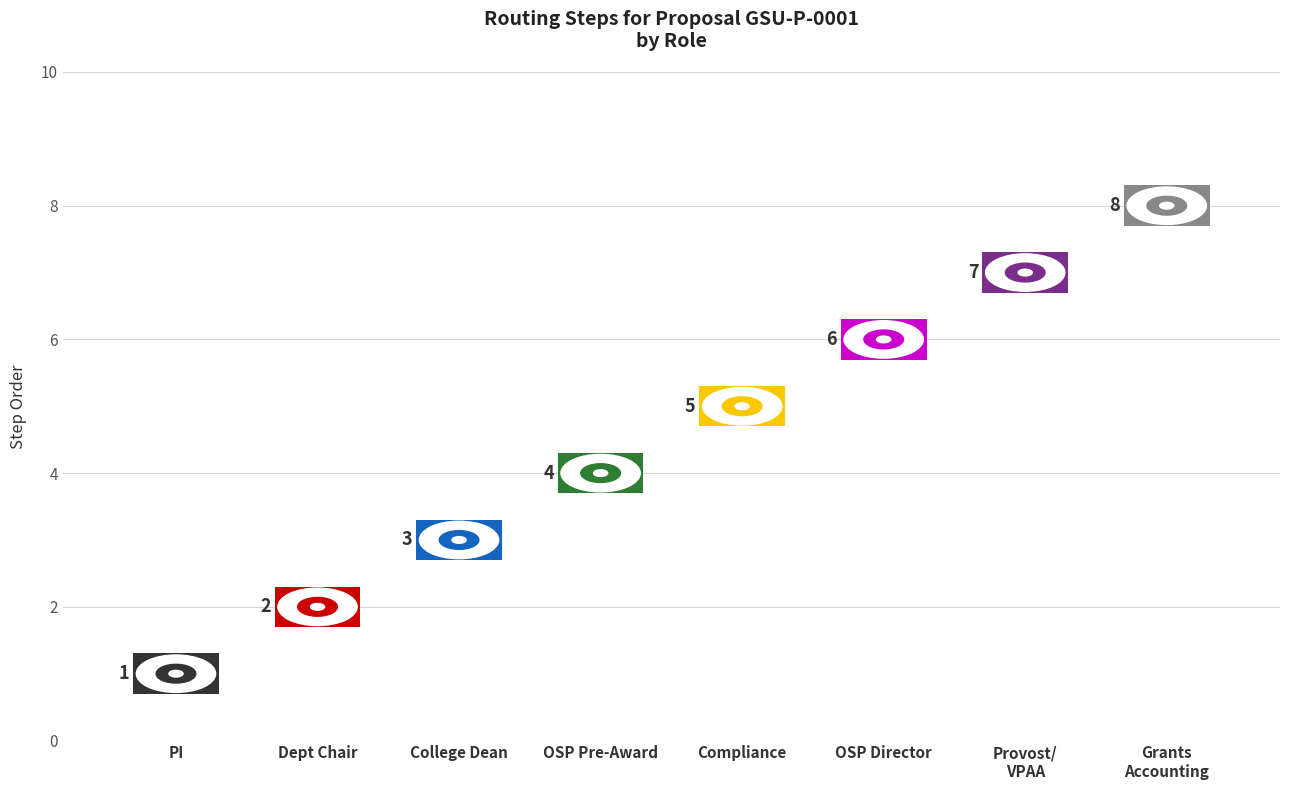

Is it true that the value at Grants Accounting/Finance is 12?

False